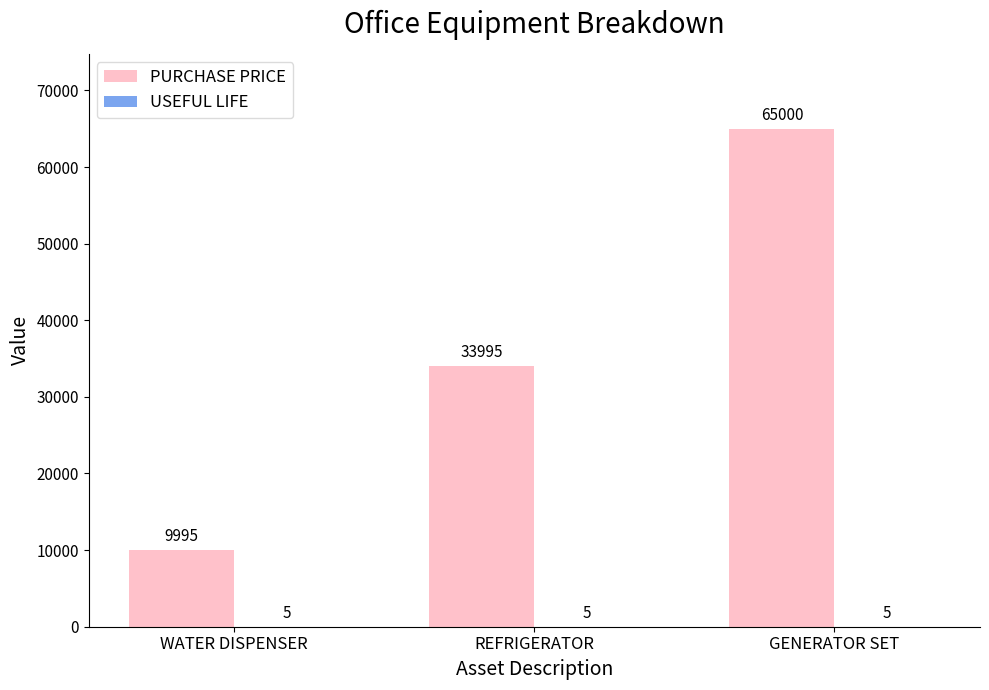

Which category has the highest value across all series?

GENERATOR SET